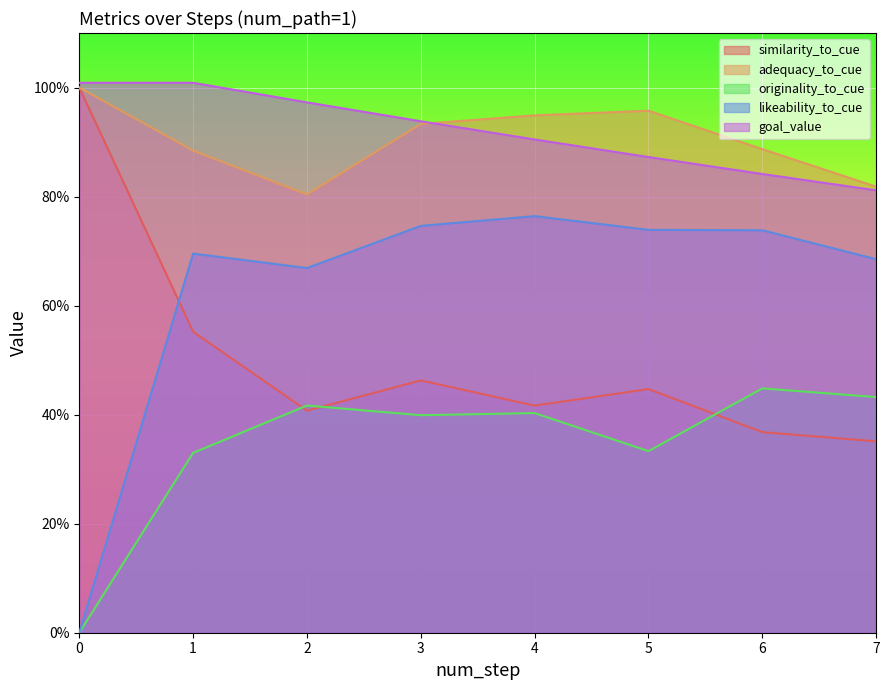

Reading left to right, list all the values displayed in this chart.

similarity_to_cue: 0=1.0	1=0.6	2=0.4	3=0.5	4=0.4	5=0.4	6=0.4	7=0.4
adequacy_to_cue: 0=1.0	1=0.9	2=0.8	3=0.9	4=0.9	5=1.0	6=0.9	7=0.8
originality_to_cue: 0=0.0	1=0.3	2=0.4	3=0.4	4=0.4	5=0.3	6=0.4	7=0.4
likeability_to_cue: 0=0.0	1=0.7	2=0.7	3=0.7	4=0.8	5=0.7	6=0.7	7=0.7
goal_value: 0=1.0	1=1.0	2=1.0	3=0.9	4=0.9	5=0.9	6=0.8	7=0.8